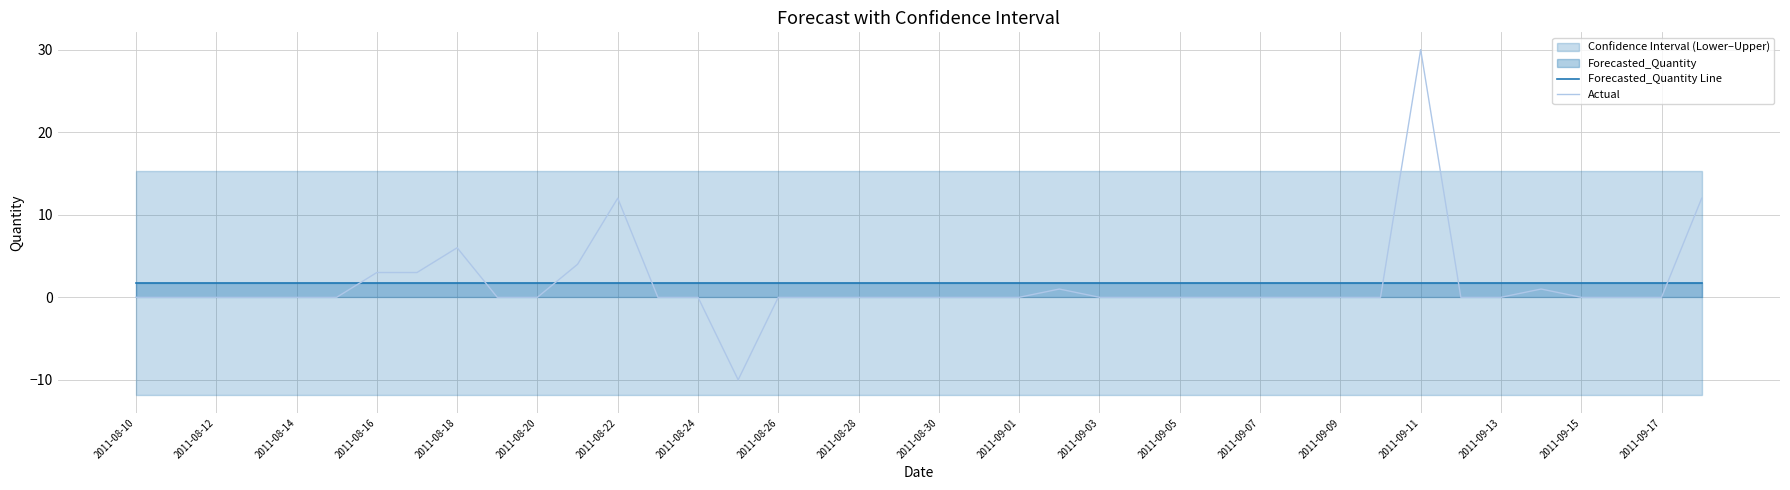

Is it true that Actual equals 27.0 at 2011-09-01?

False